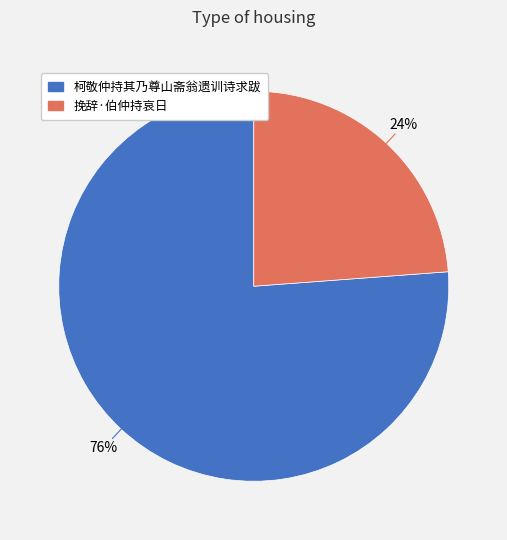

How many slices are in this pie chart?

2